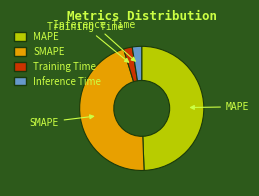

Is there any slice that represents more than half of the pie?

No